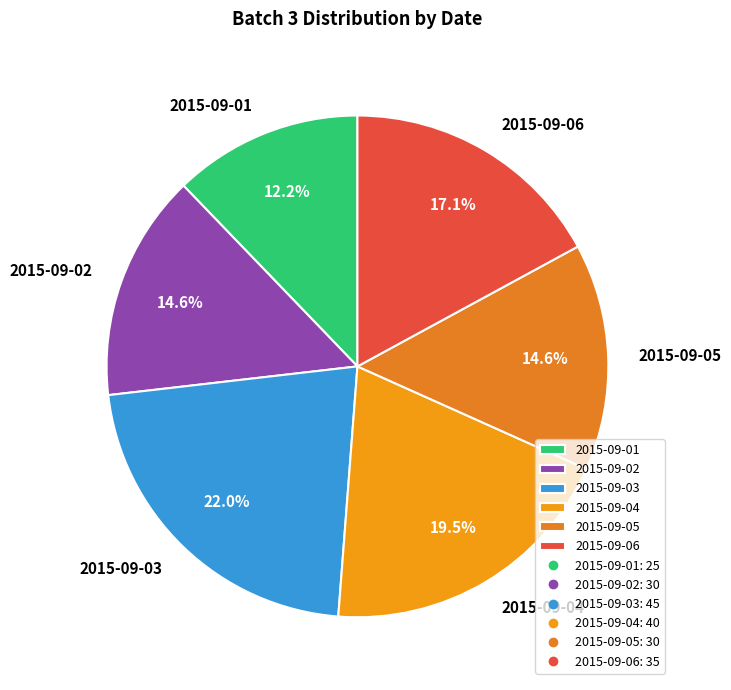

Do 2015-09-04 and 2015-09-06 together represent more than half of the pie?

No